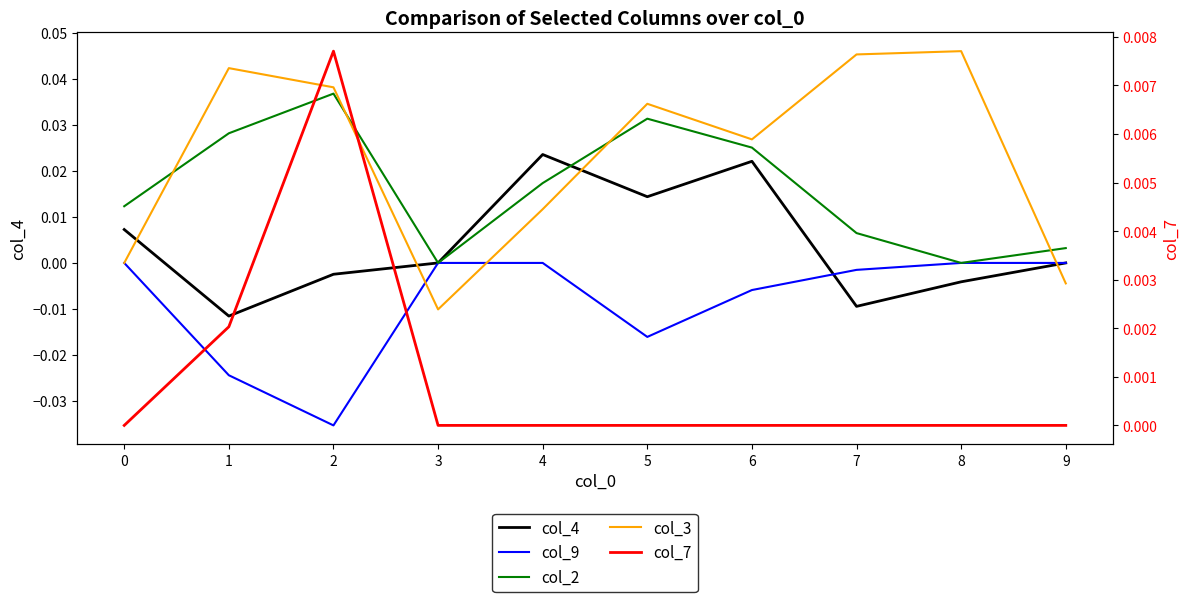

What is the difference between the highest and lowest values at 5?

0.1